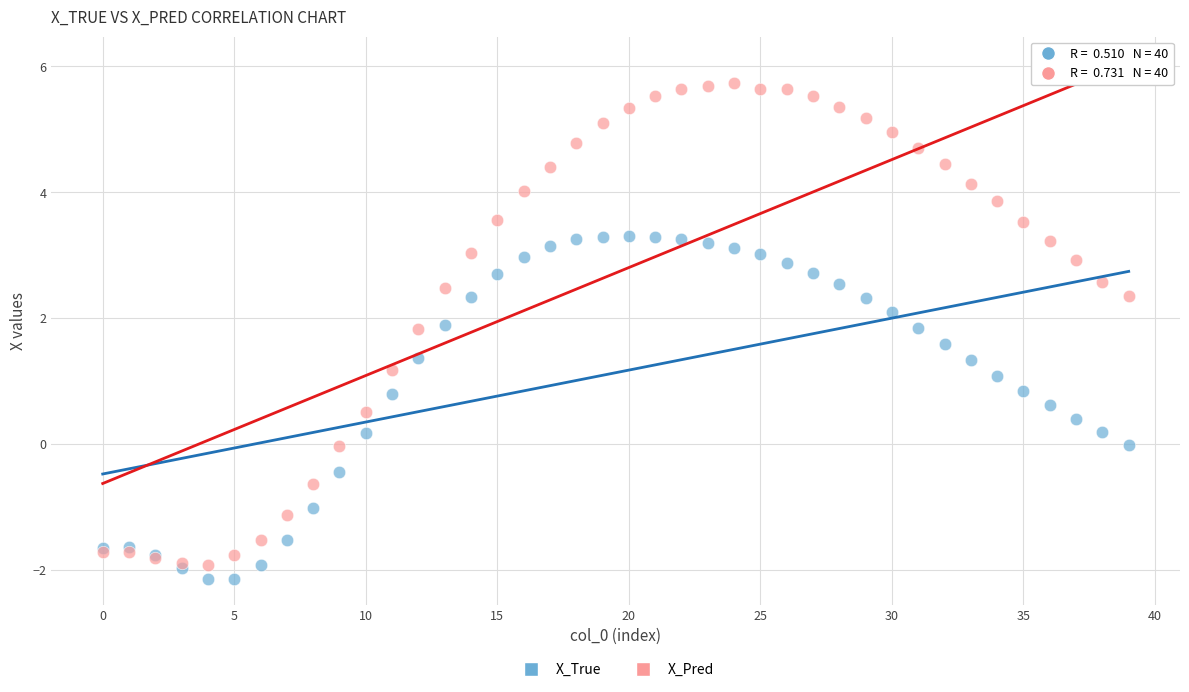

Which series has the widest spread of Y values?

X_Pred